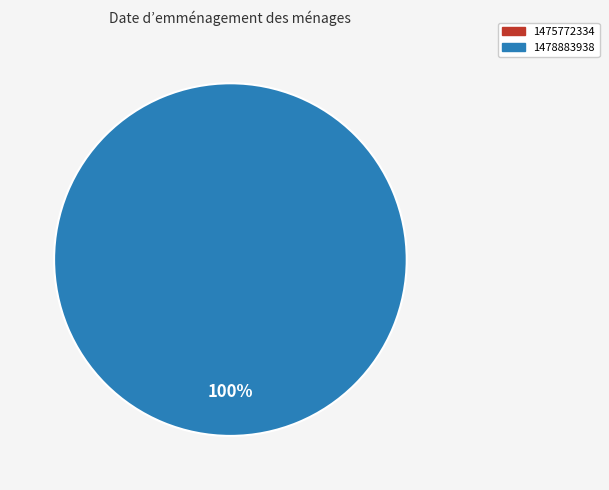

To the nearest percent, what is the difference between the largest and smallest slice percentages?

100%